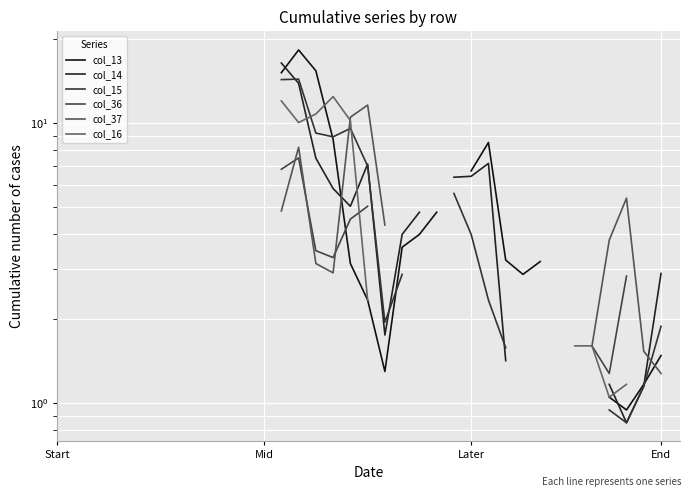

What is the label of the 29th point from the right?

7